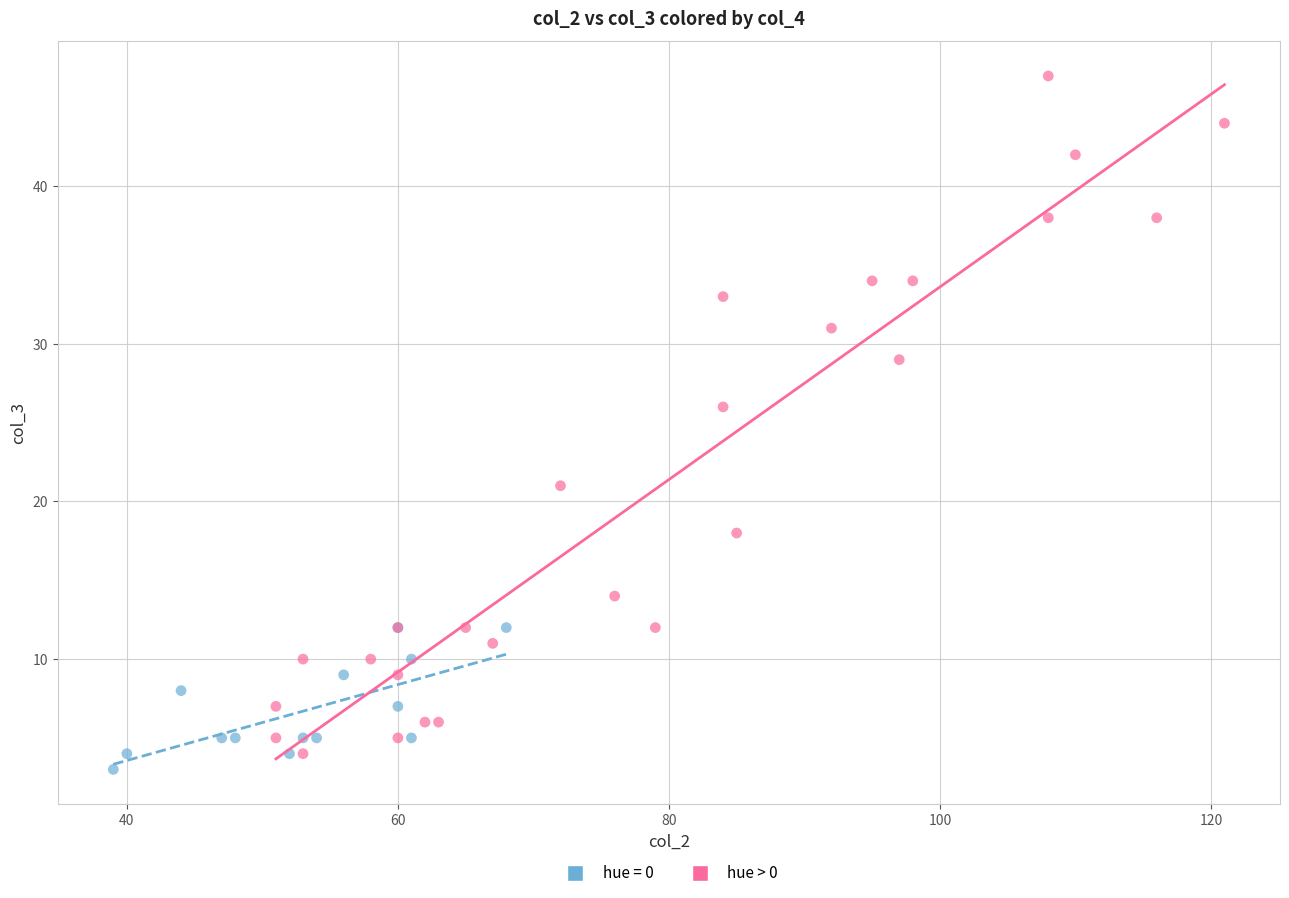

Which series has the largest Y range (max minus min)?

hue > 0